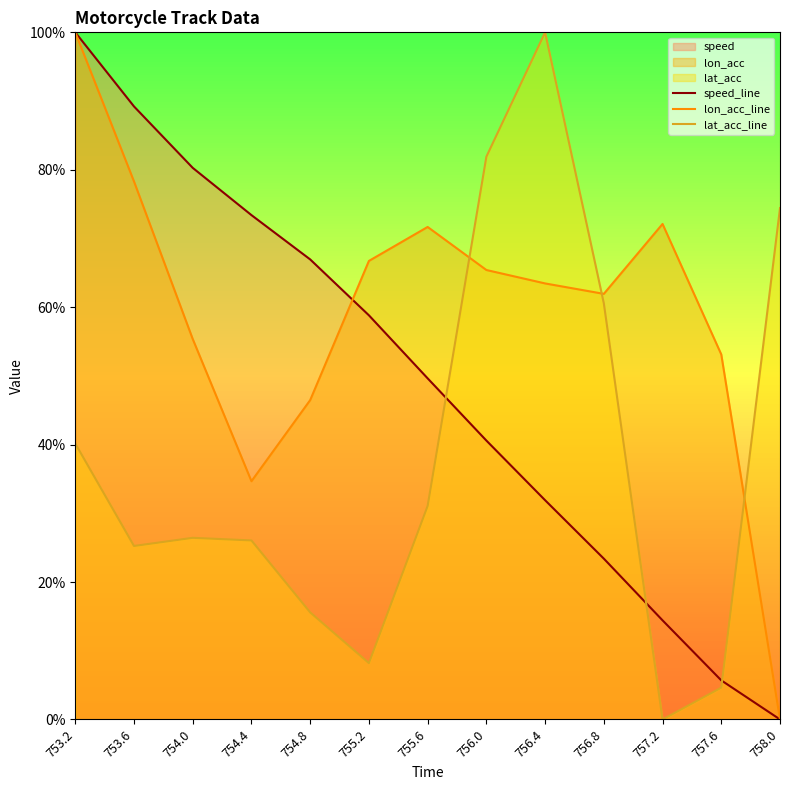

At which category does lon_acc_line reach its first local valley?

754.4